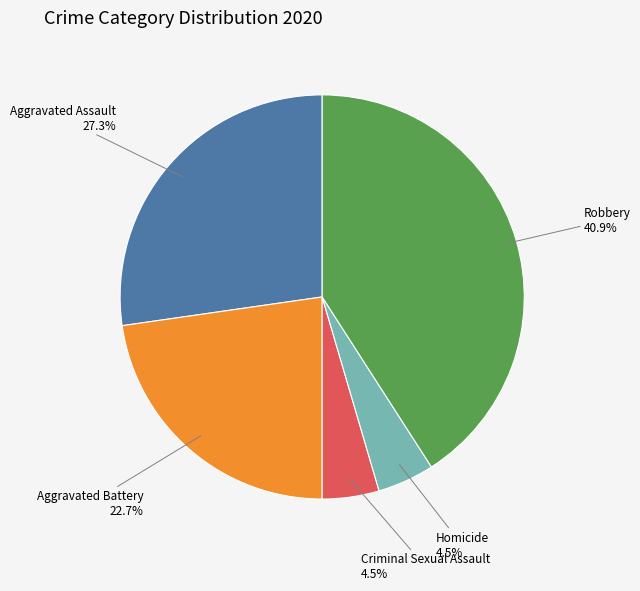

Is there any slice that represents more than half of the pie?

No